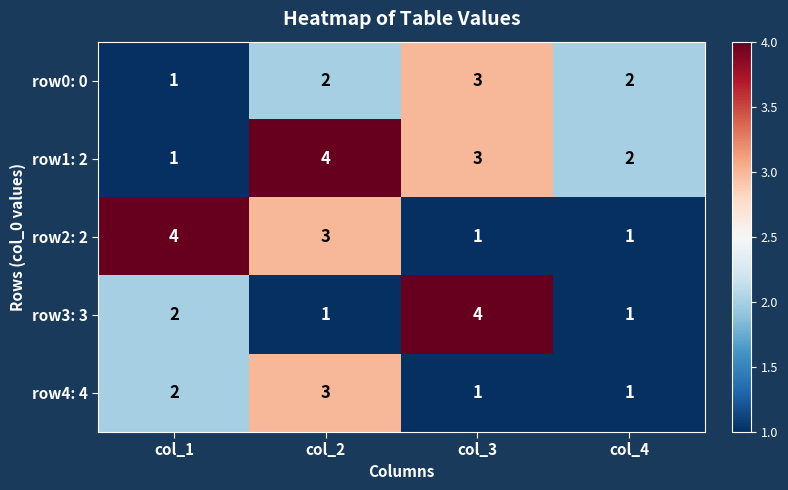

Count the row2: 2 values in the range 1 to 4.

4